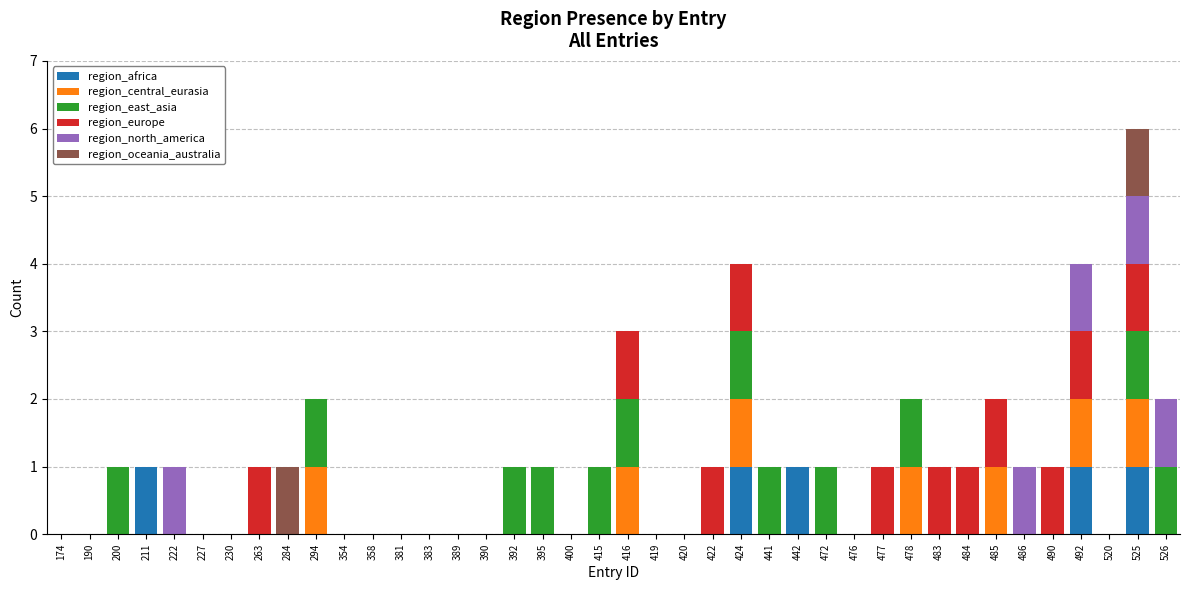

At which category is the sum across all series the highest?

525